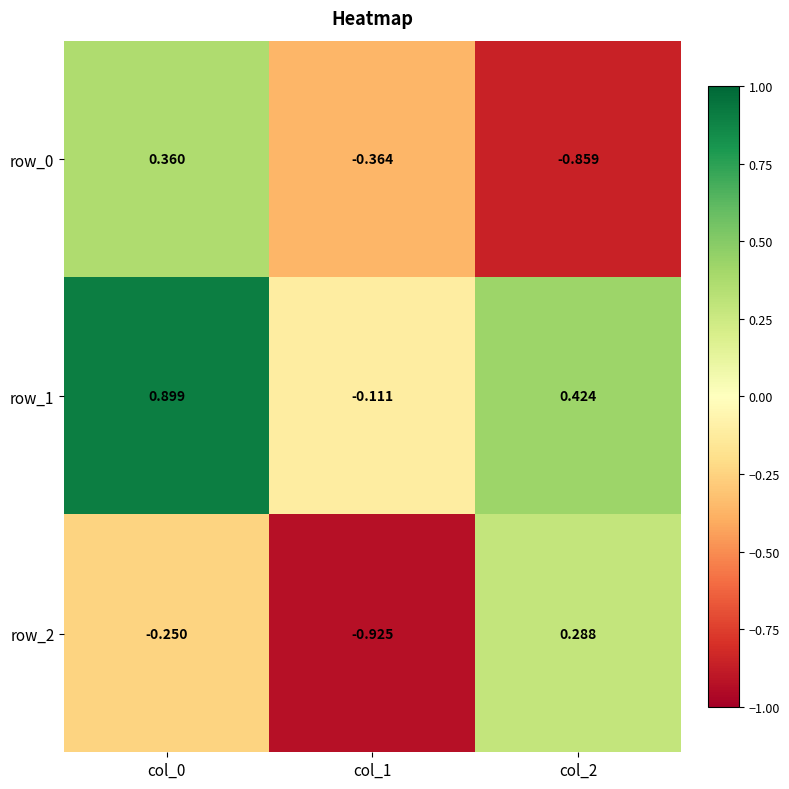

Is the value of row_0 at col_1 greater than the value of row_1 at col_1?

No